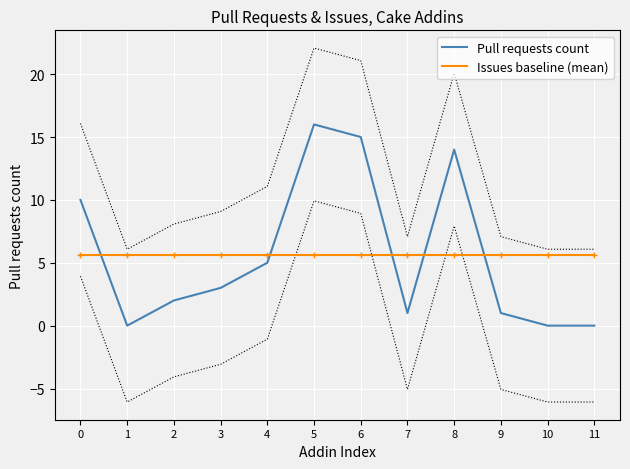

How many lines are shown in the chart?

2